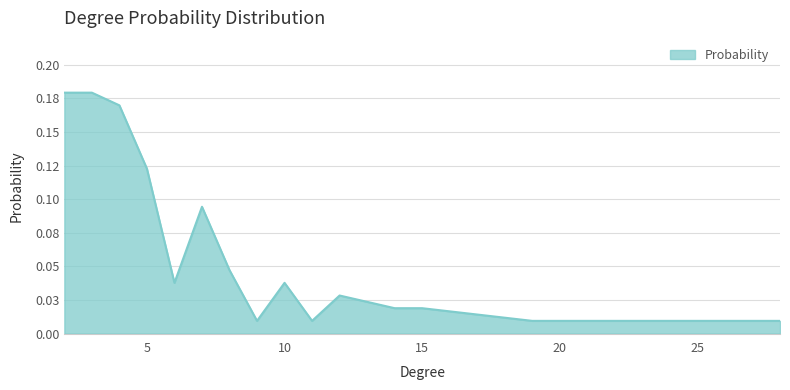

At which category does the chart reach its peak across all series?

2